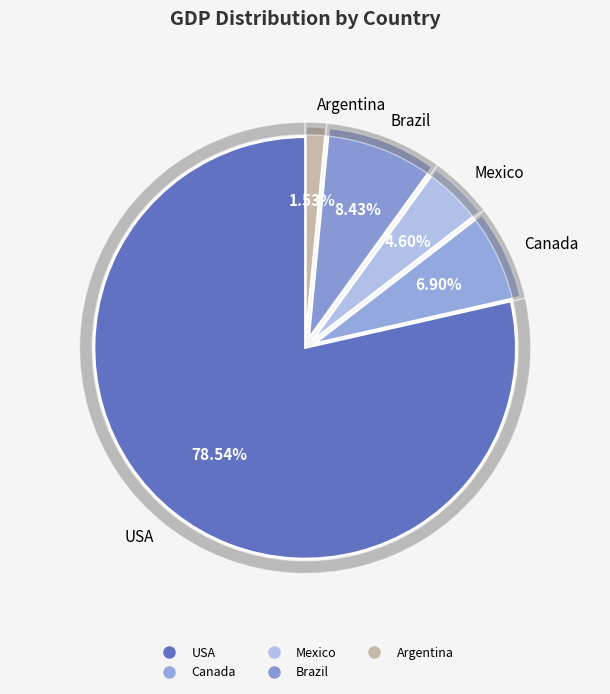

Combined, what portion of the pie is Brazil and Mexico?

13.0%